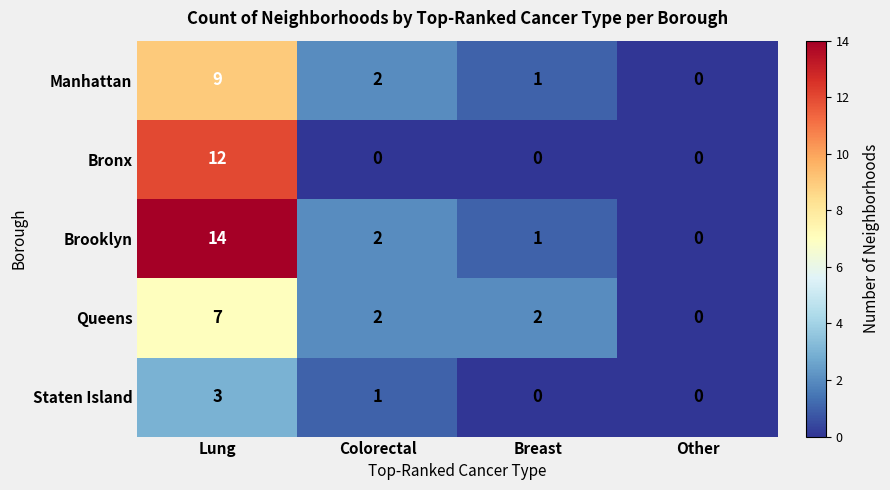

True or false: Staten Island has a value of 2 at Lung.

False